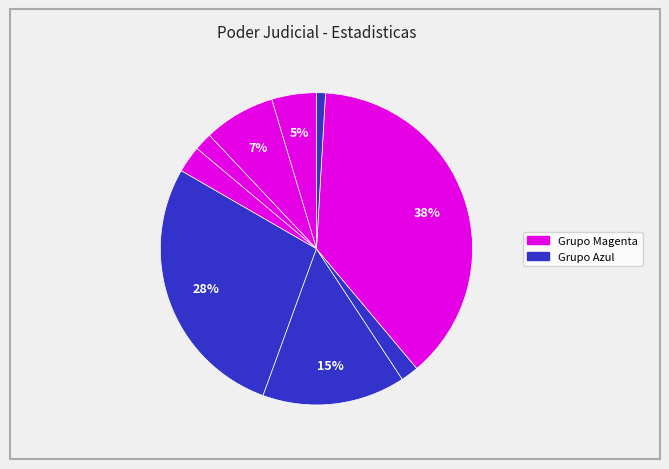

Count the number of slices in the pie.

9